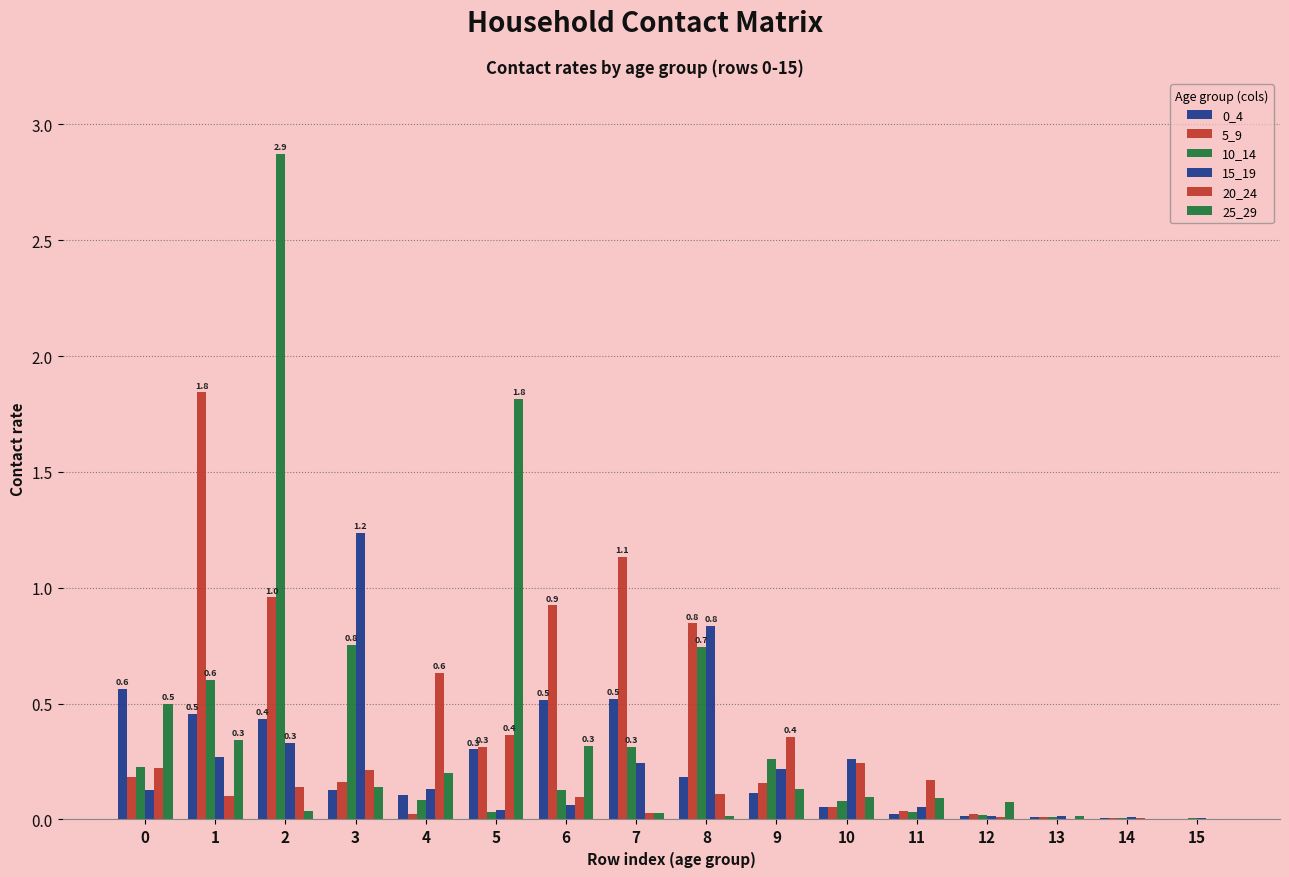

Between 6 and 5, which is larger?

6